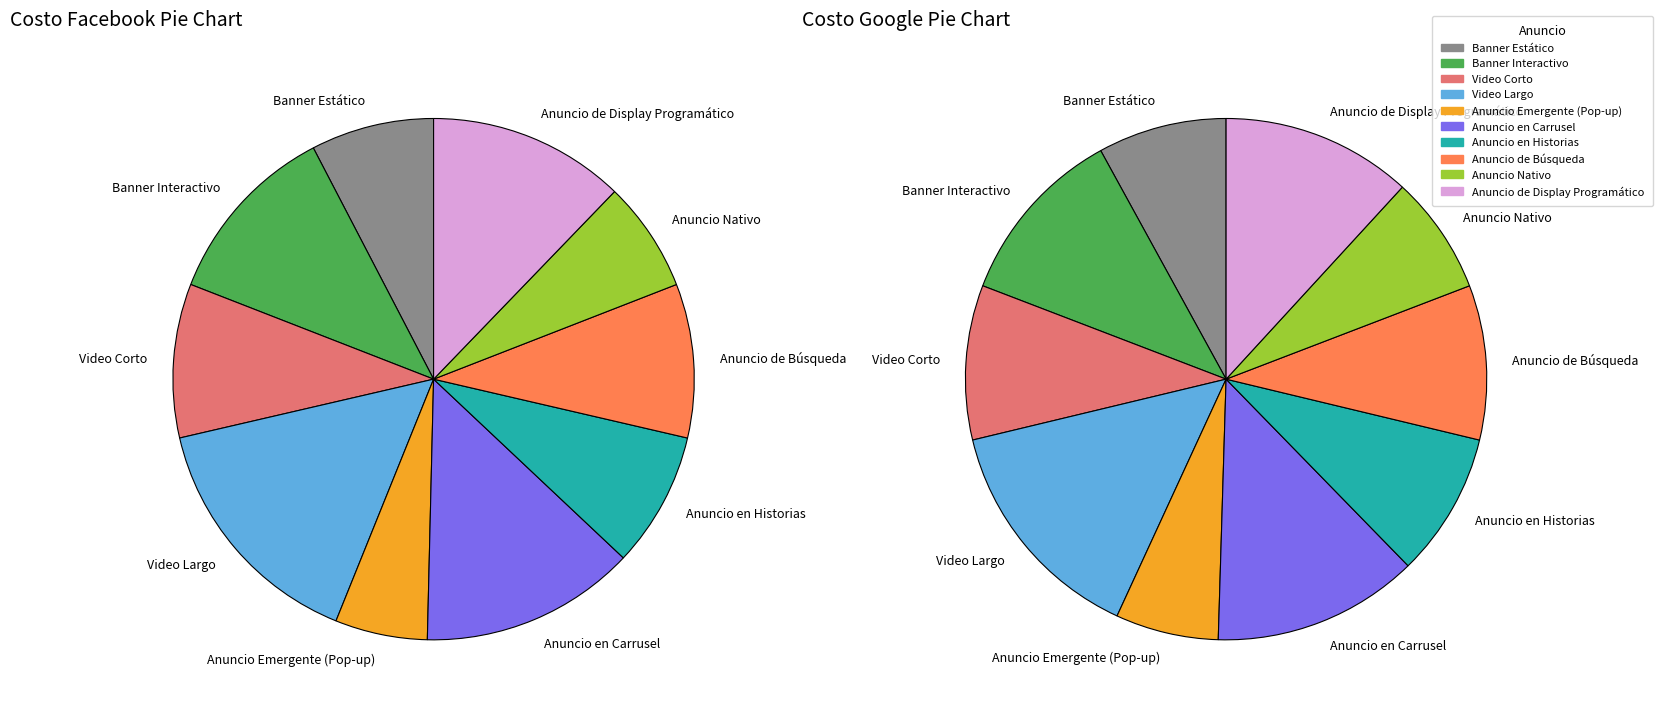

What is the smallest slice in the pie chart?

Anuncio Emergente (Pop-up)